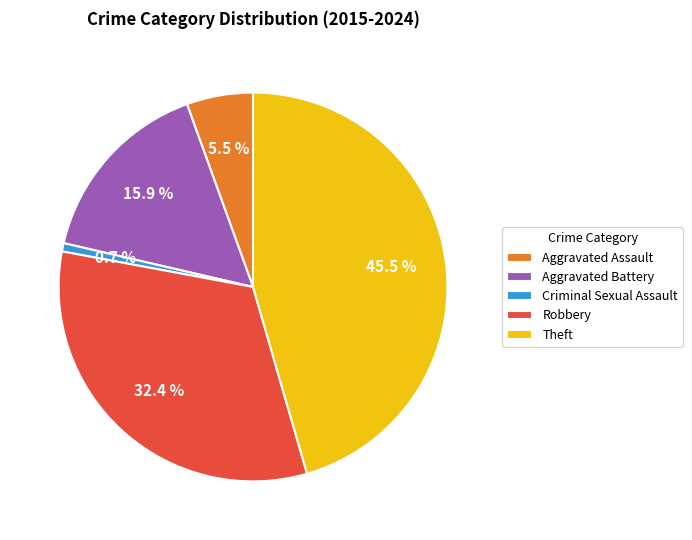

Which has a higher value, Theft or Aggravated Battery?

Theft